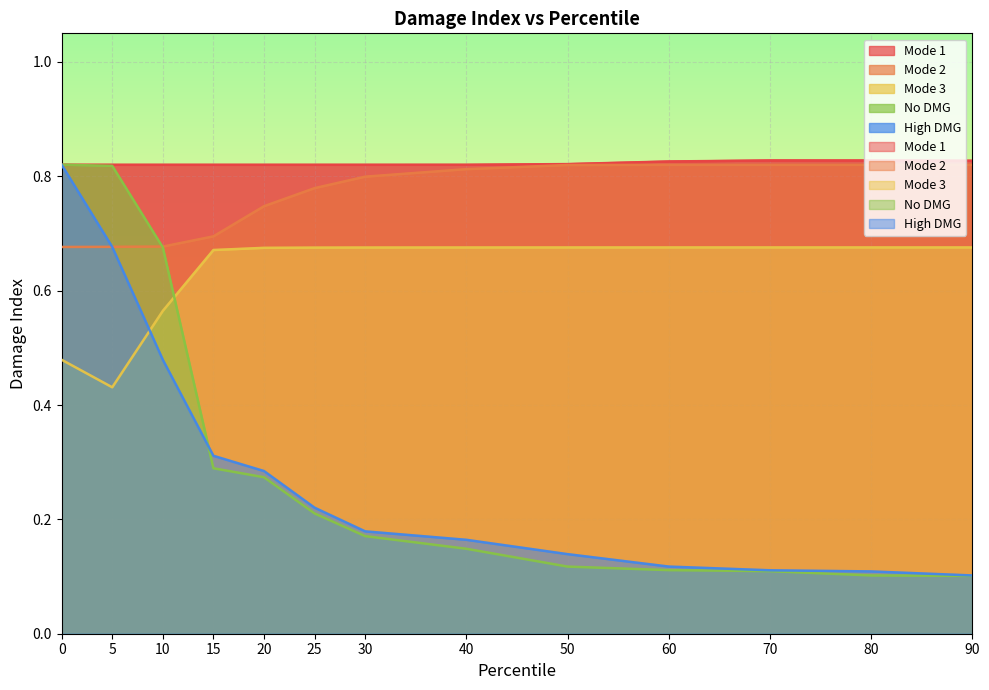

True or false: No DMG has more than 0 points higher than both neighbors.

False